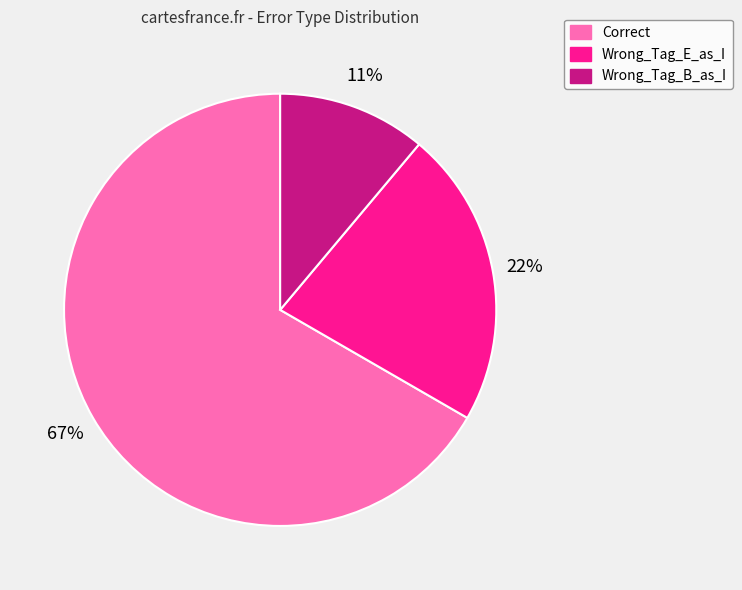

Which has a higher value, Correct or Wrong_Tag_E_as_I?

Correct